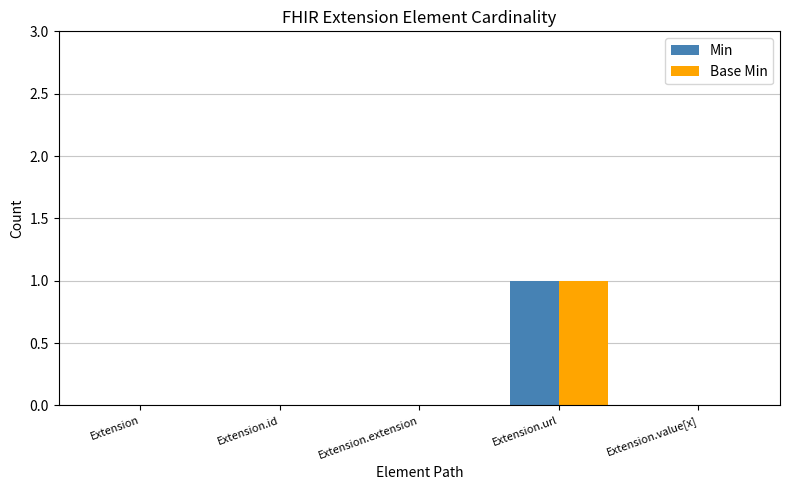

At which category is the sum across all series the highest?

Extension.url